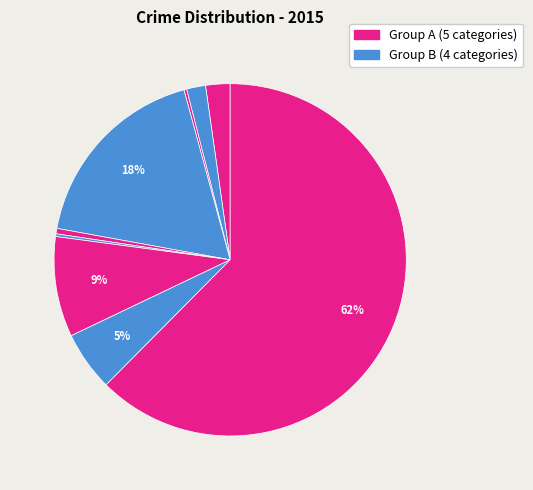

How many segments does this pie chart have?

9